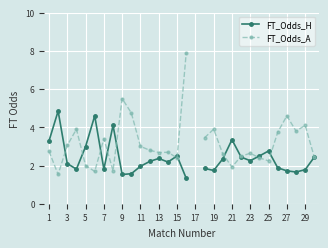

What is the difference between the maximum and minimum values in the FT_Odds_A series?

6.4